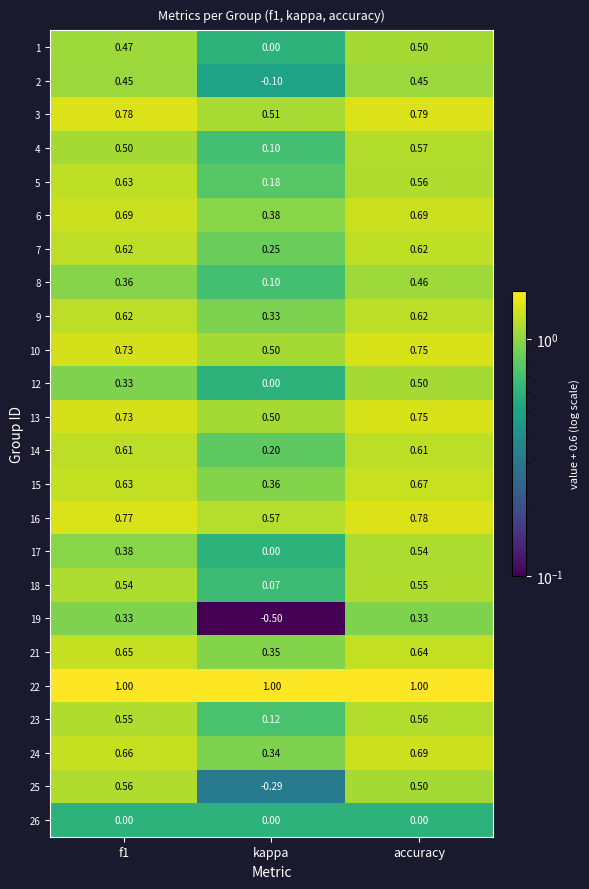

What is the spread (max minus min) of values at f1?

1.0